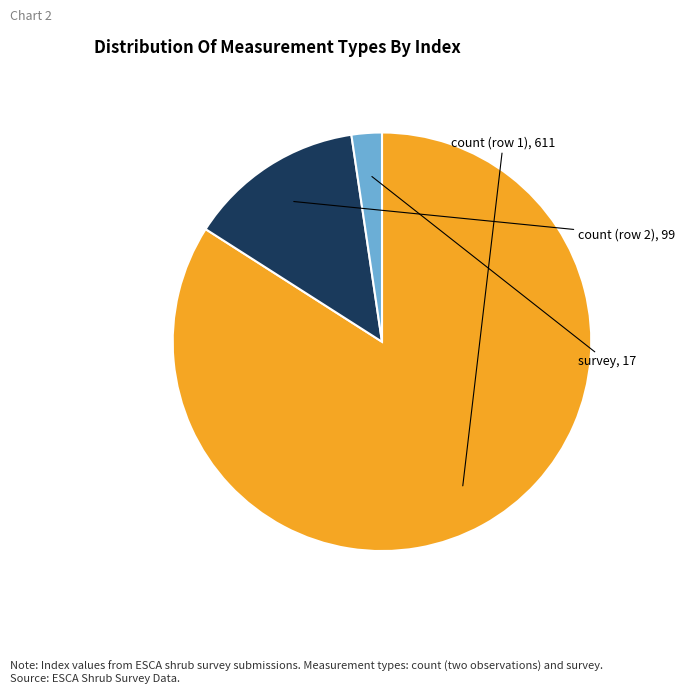

Is there any slice that represents more than half of the pie?

Yes